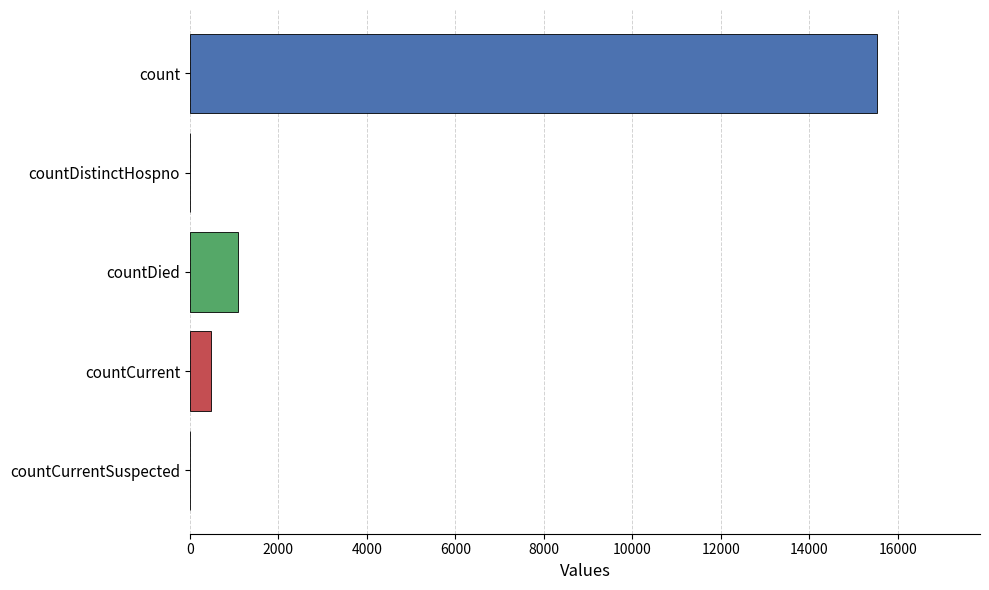

What is the change in value from countCurrent to countCurrentSuspected?

-486